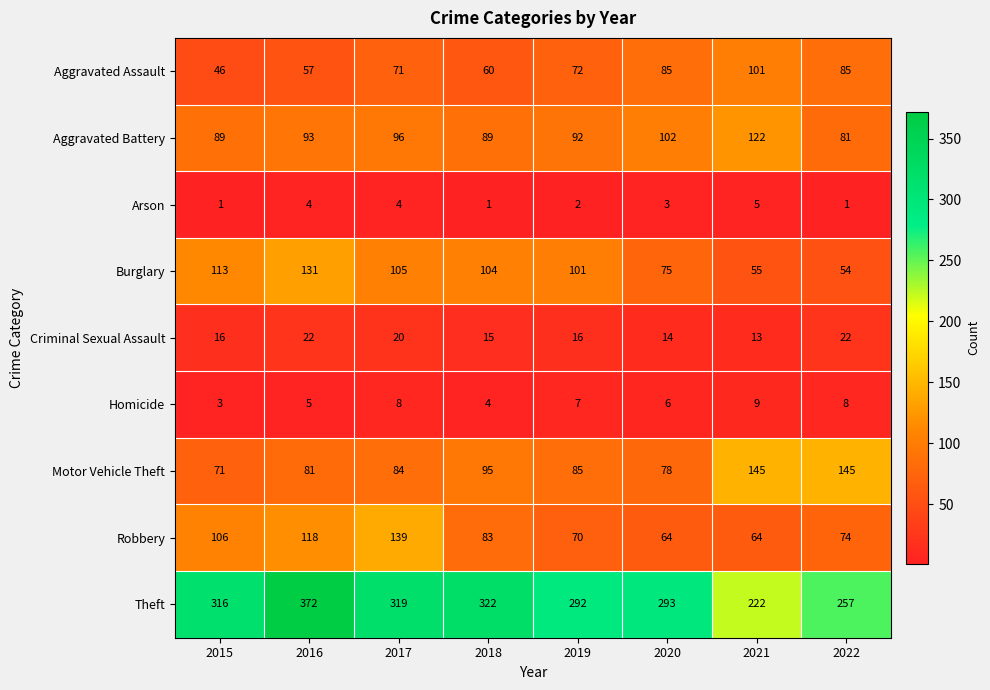

Which series has the largest total across all categories?

Theft